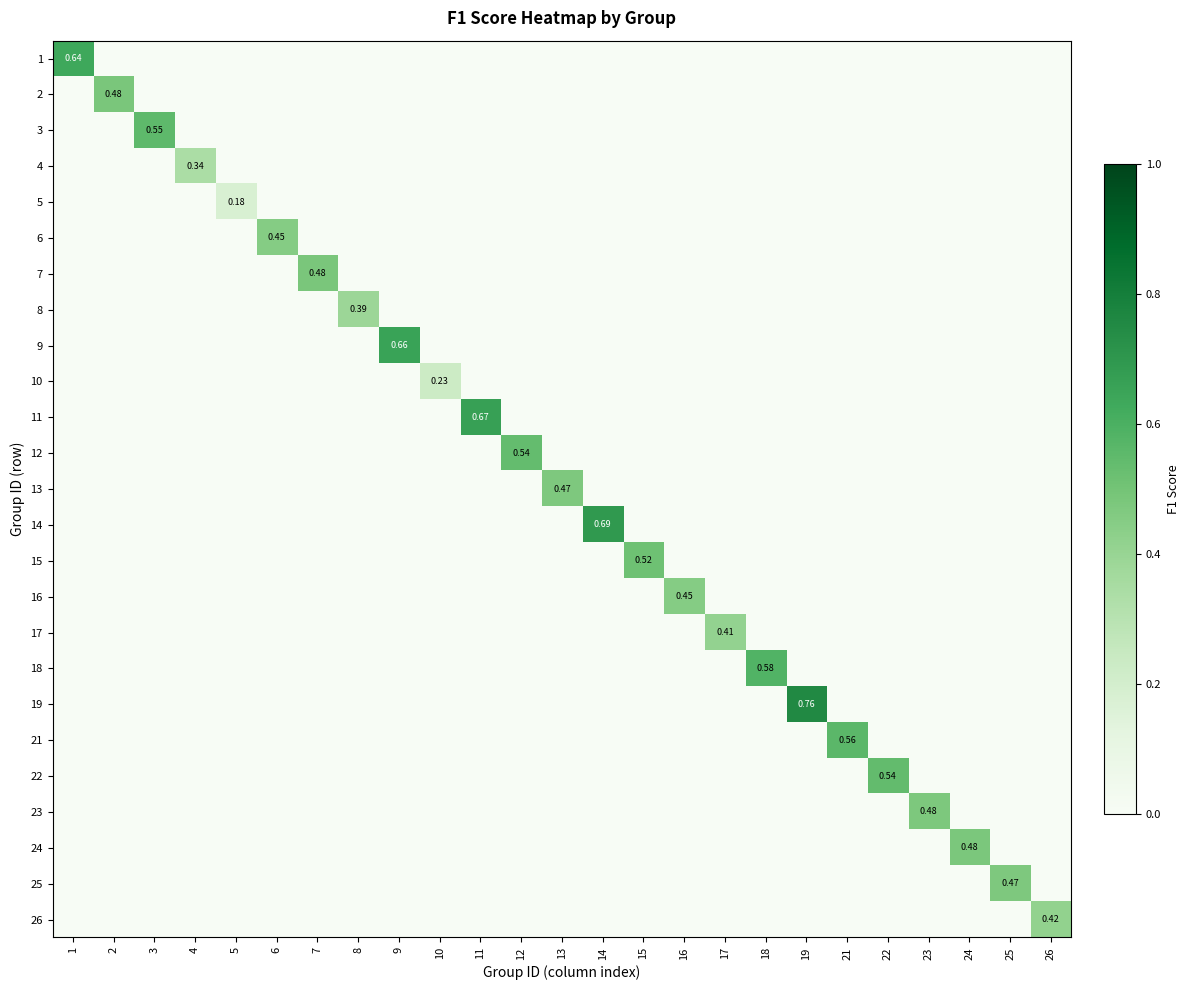

At how many categories does at least one series exceed 0?

25